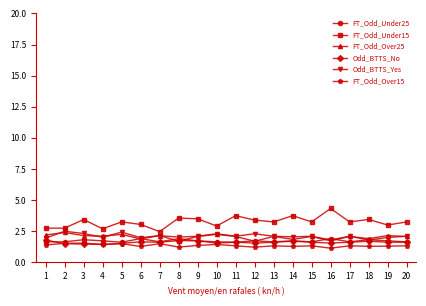

Which series has the widest spread of values?

FT_Odd_Under15